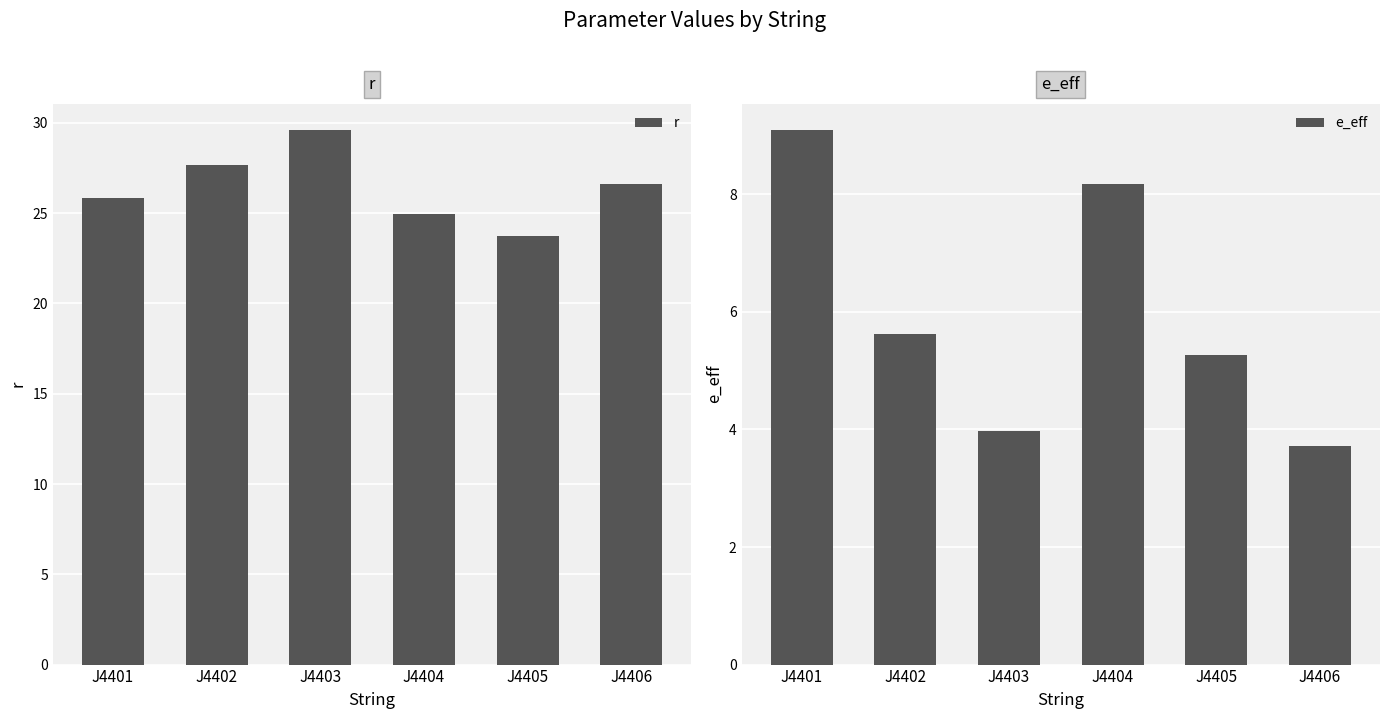

Which series has the widest spread of values?

r